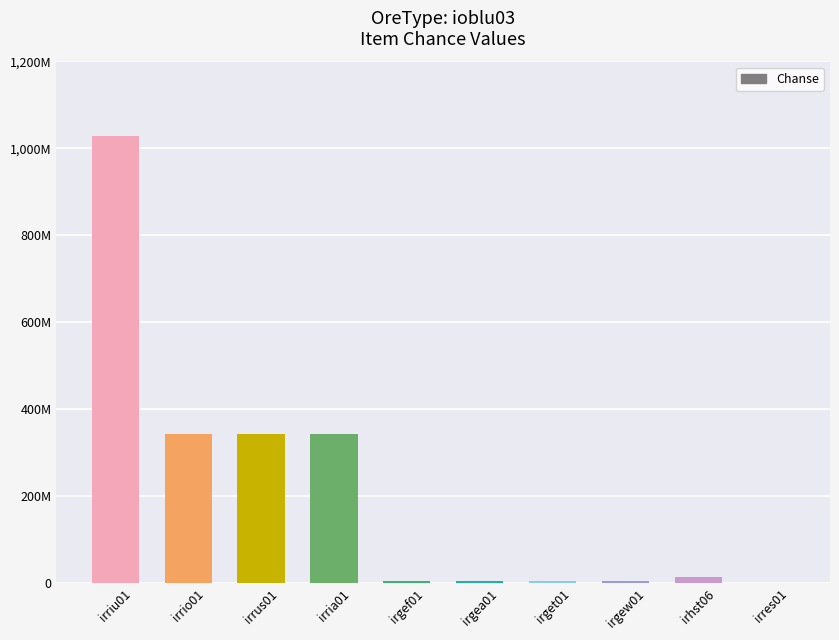

How many values are below 15032156?

5